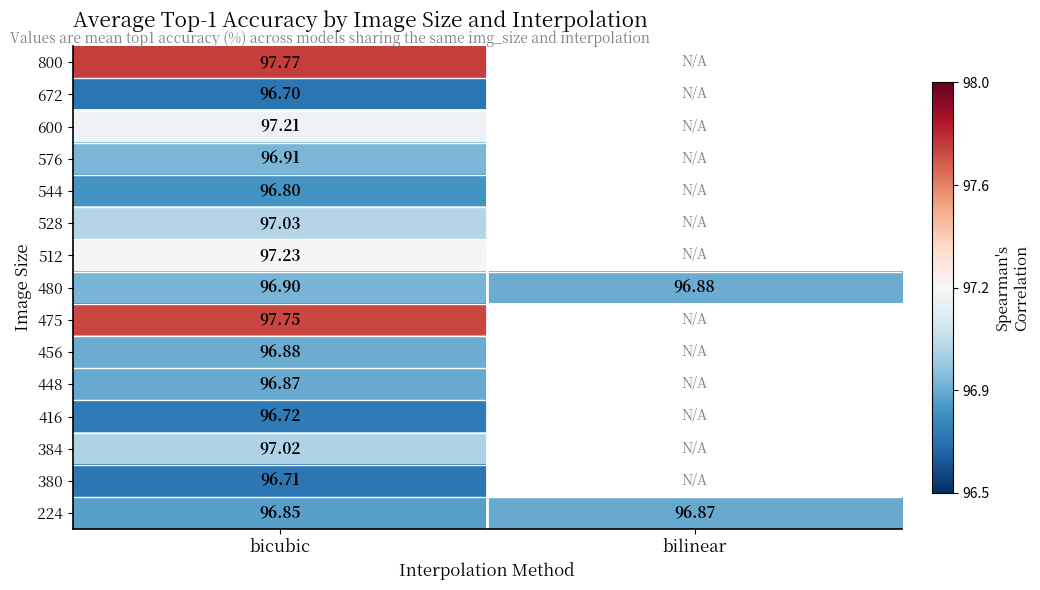

At which category does the chart reach its peak across all series?

bicubic